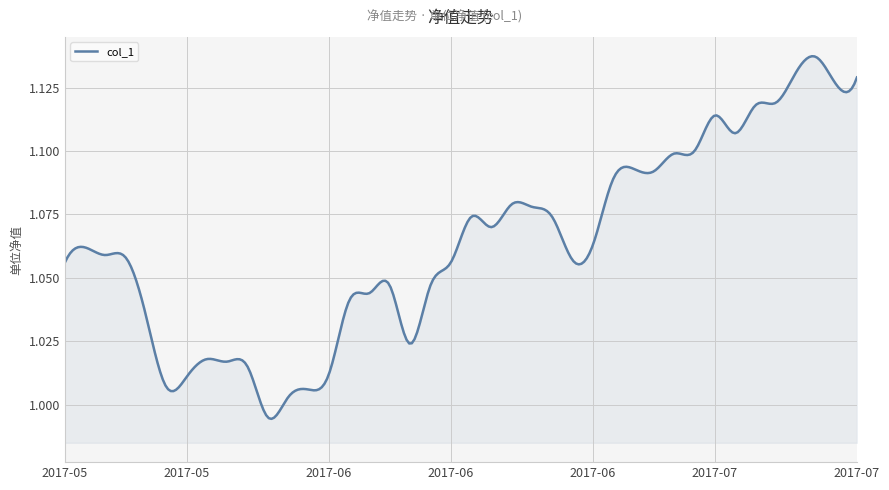

Is this an area chart (filled region under the line)?

Yes